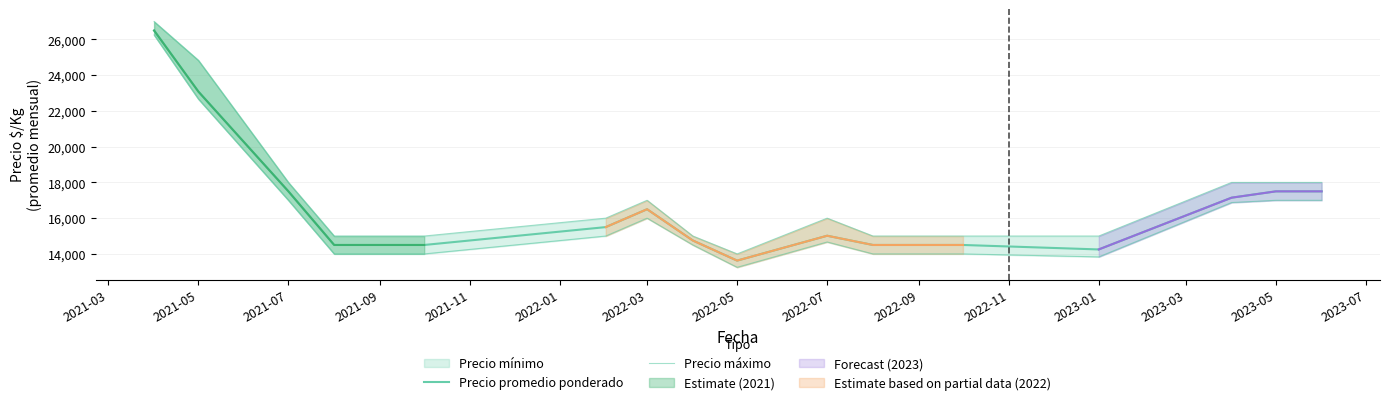

Which series has the widest spread of values?

Precio máximo